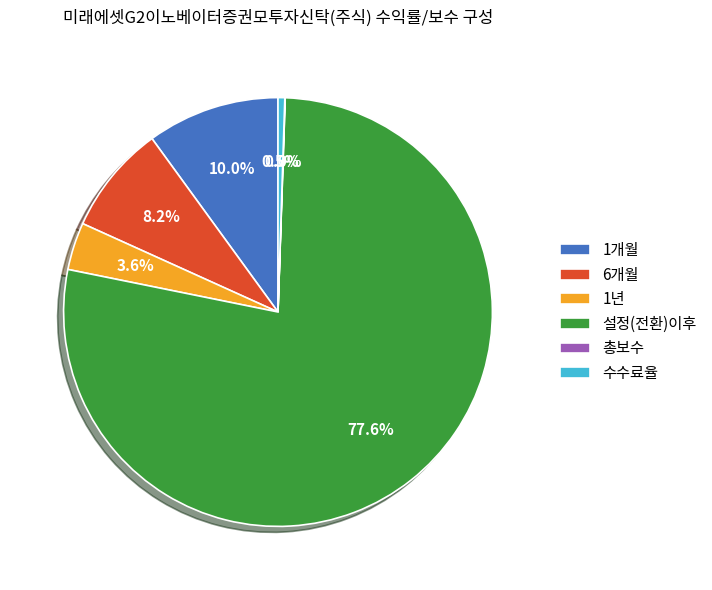

Which has a higher value, 설정(전환)이후 or 6개월?

설정(전환)이후